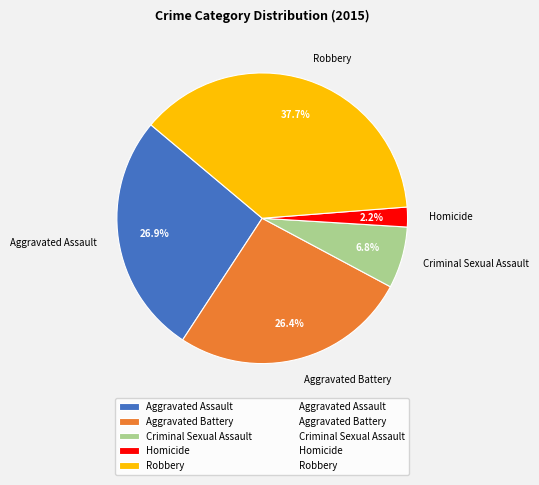

To the nearest percent, what is the difference between the largest and smallest slice percentages?

35%